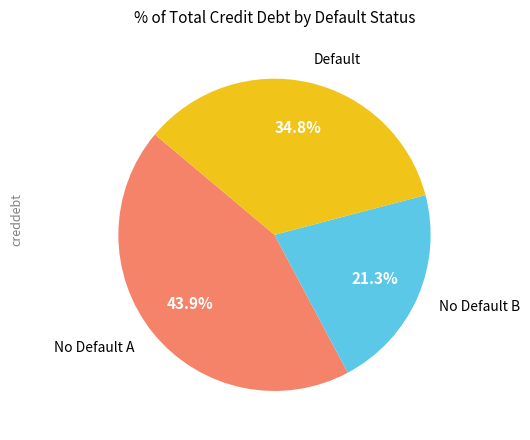

Between No Default A and No Default B, which is larger?

No Default A